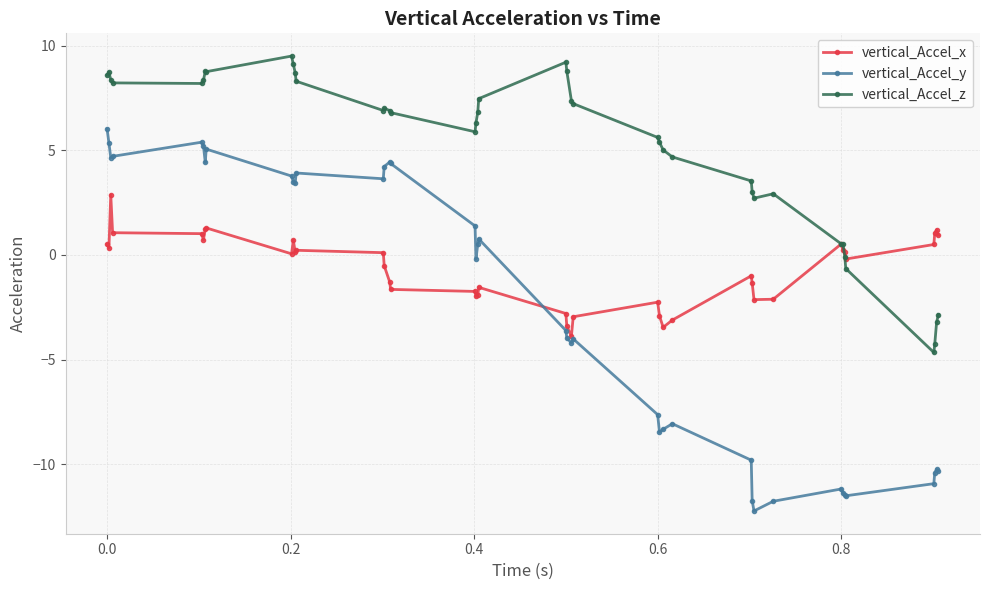

Which series ends up on top after the final intersection of vertical_Accel_y and vertical_Accel_x?

vertical_Accel_x